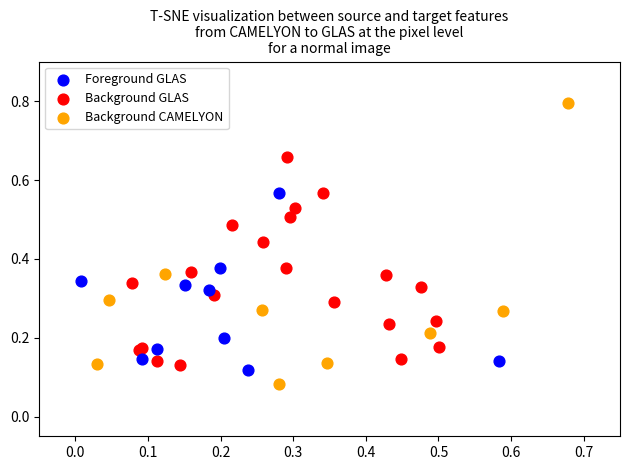

Which series contains the highest Y value?

Background CAMELYON